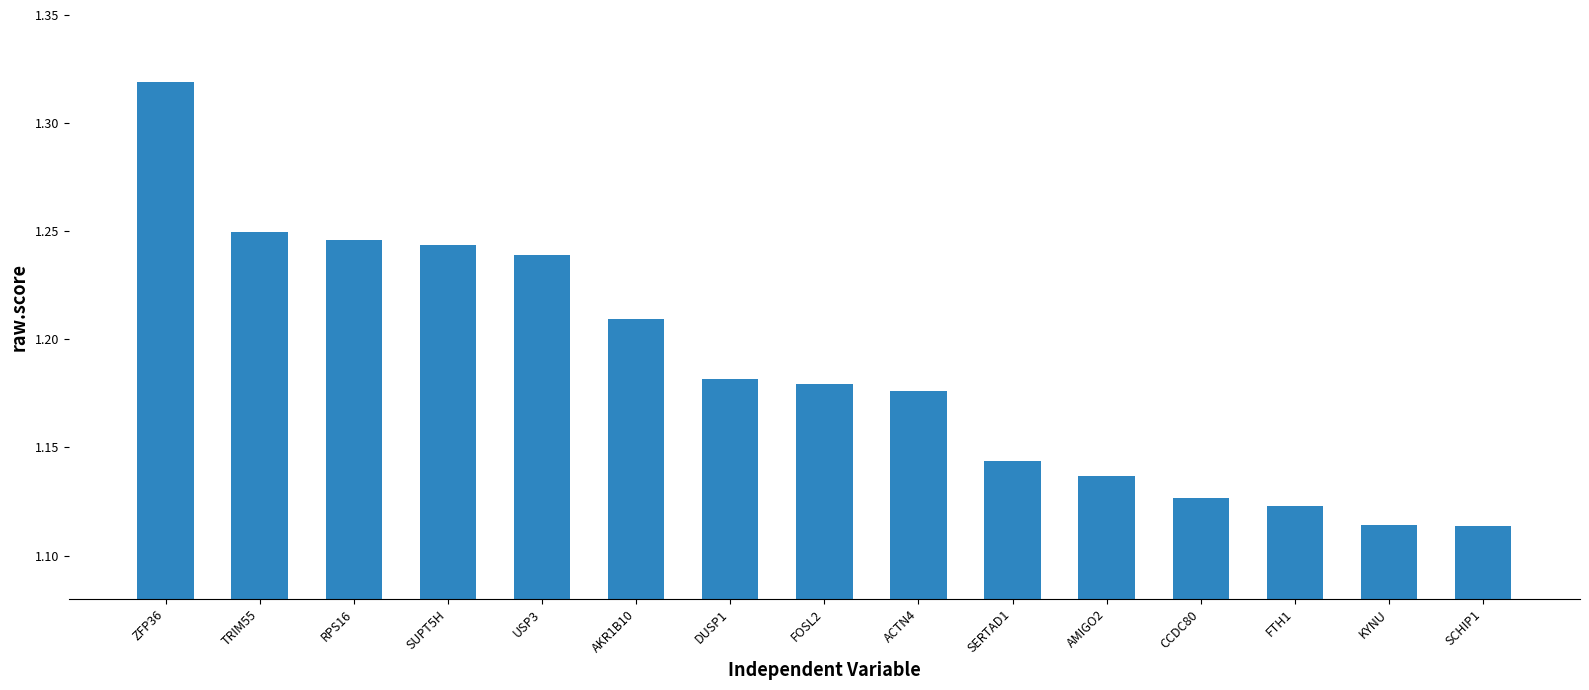

What is the difference between the second highest and minimum values?

0.1